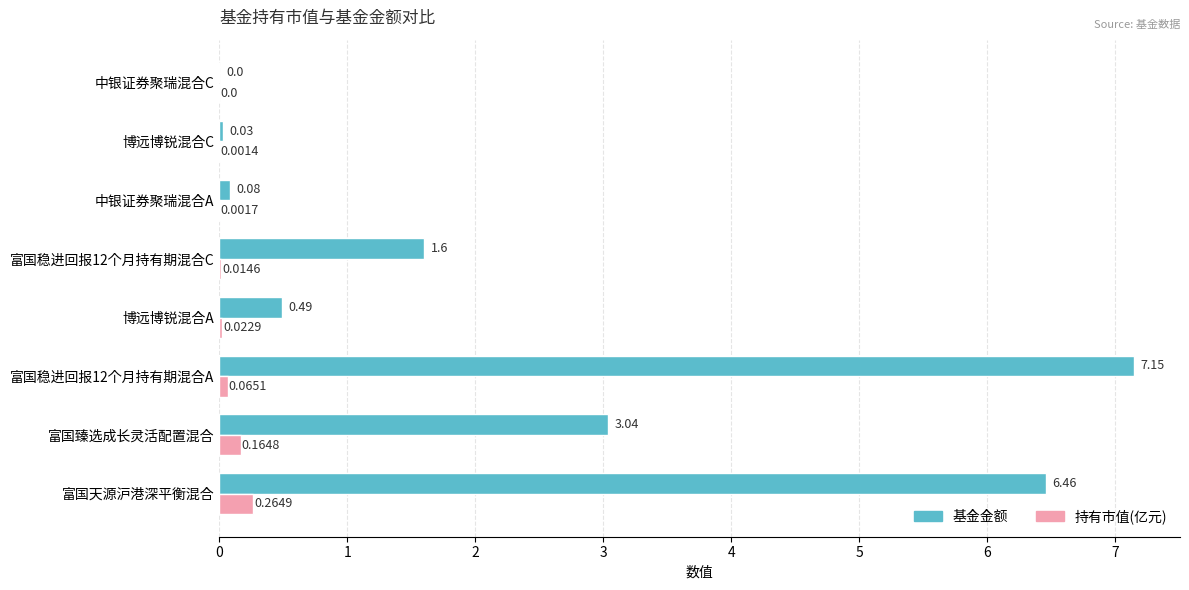

Which series has the largest total across all categories?

基金金额